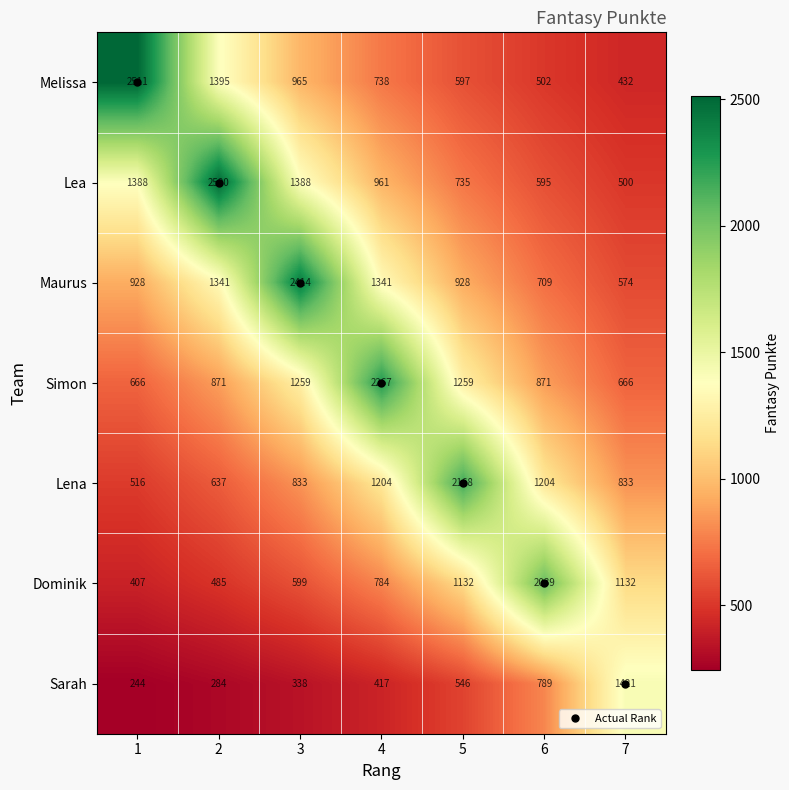

What value does the Lea series have at 1?

1388